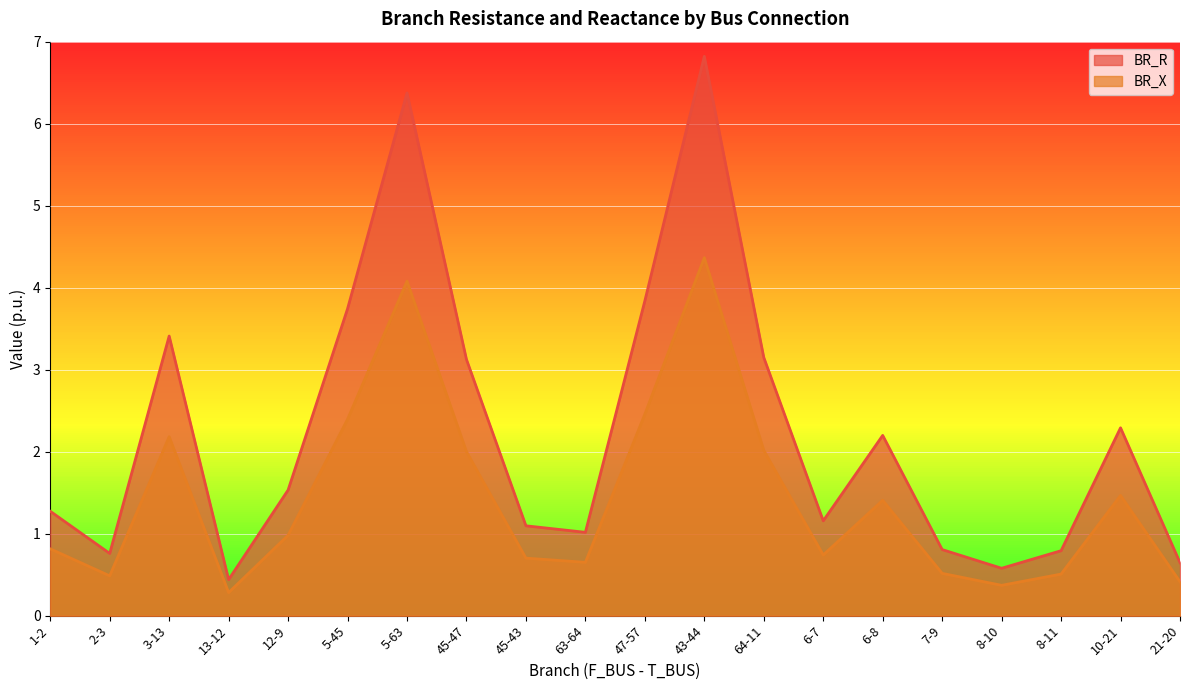

What are all the series names shown in the legend?

BR_R, BR_X